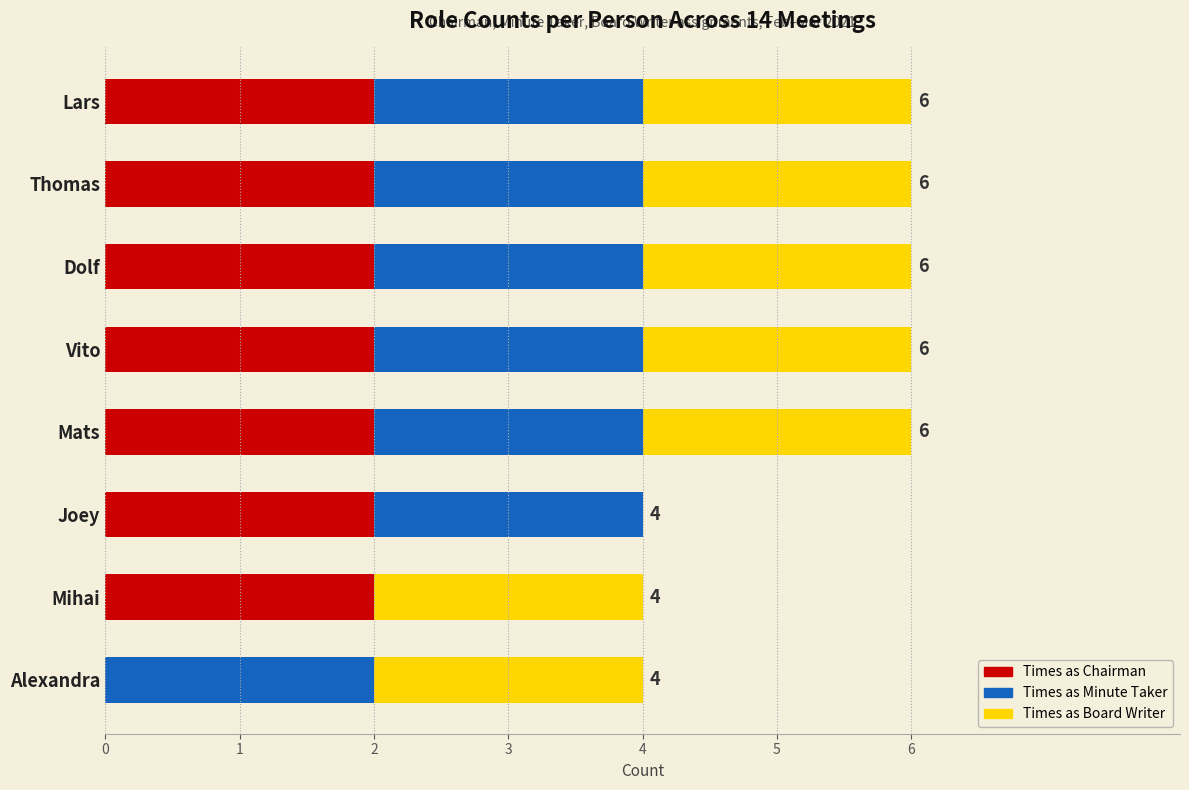

What is the total value across all series at Dolf?

6